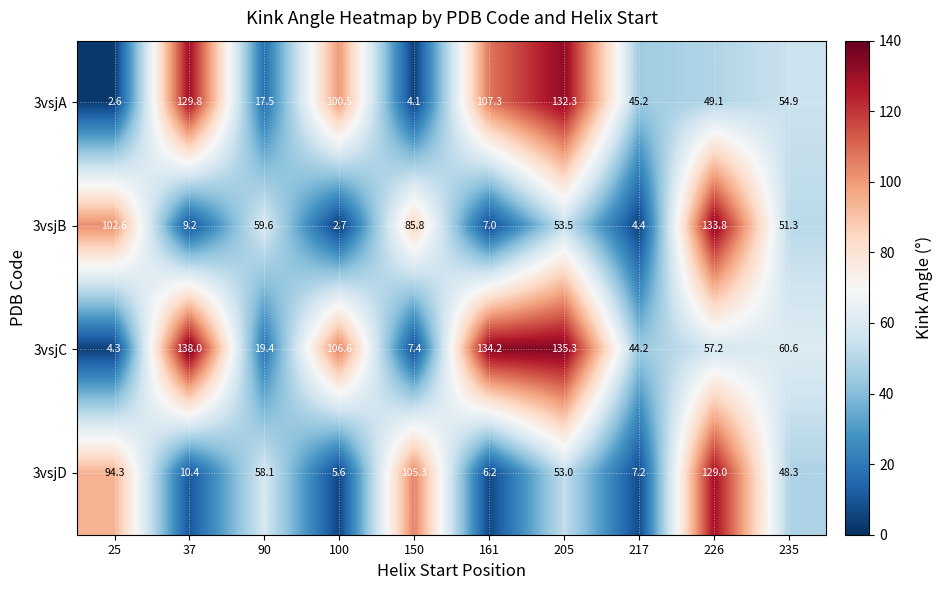

Where does the 3vsjA series first go above 54?

37